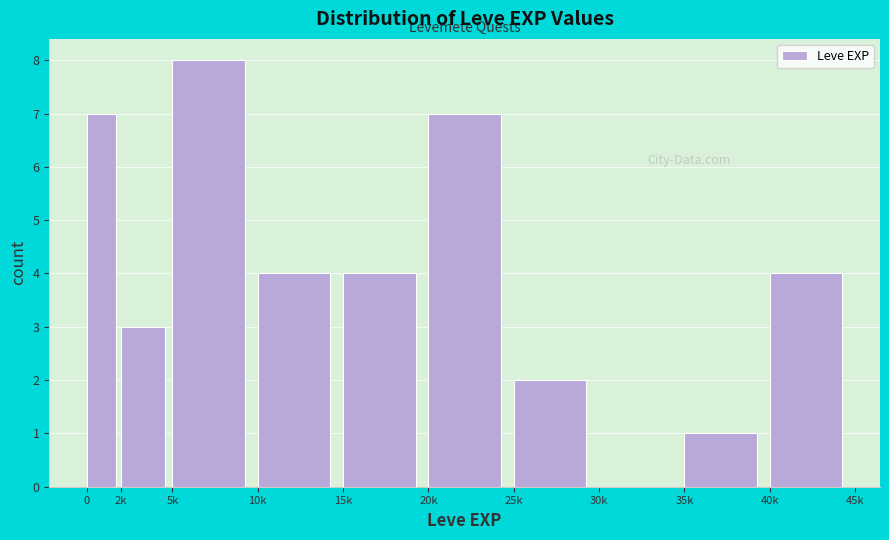

Reading left to right, what are all the values shown in this chart?

0=7	2k=3	5k=8	10k=4	15k=4	20k=7	25k=2	30k=0	35k=1	40k=4